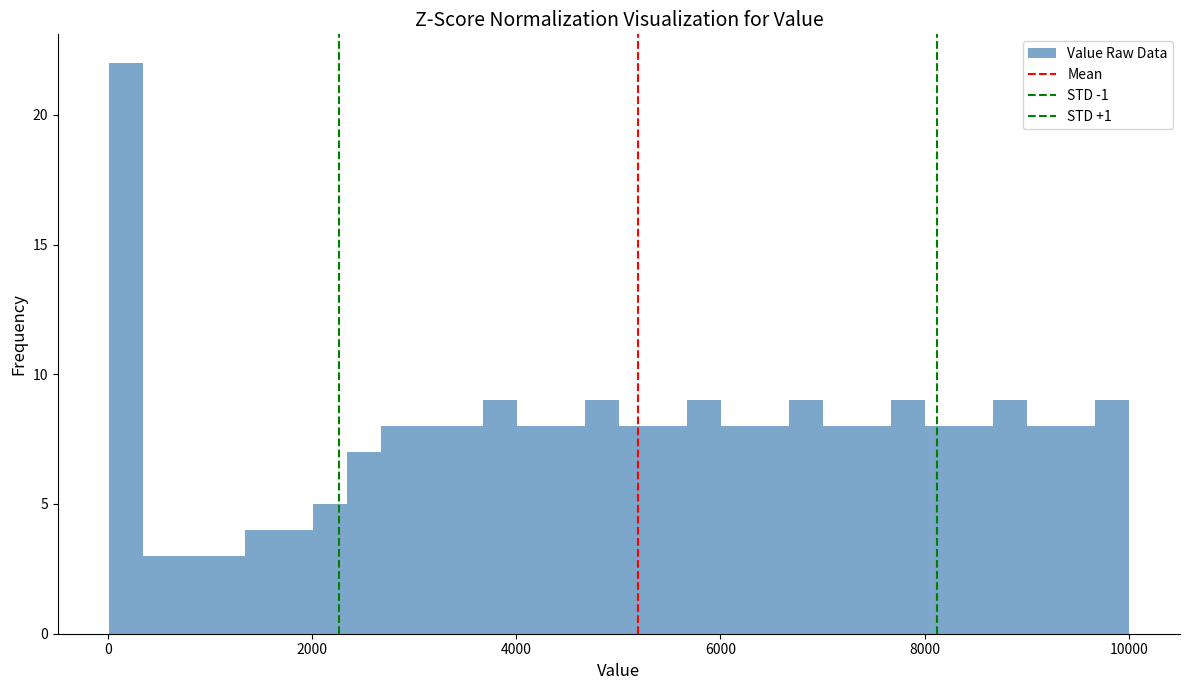

Read against the x-axis, roughly where is the centre of the tallest bar?

200